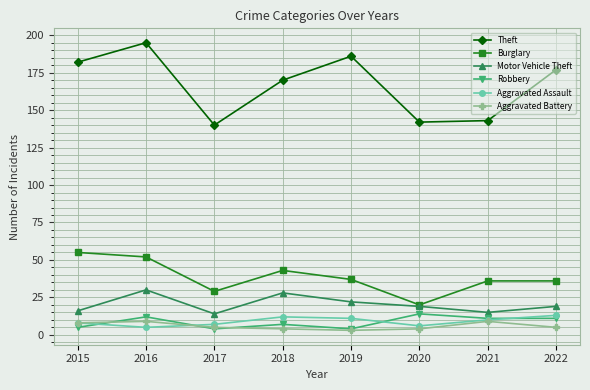

True or false: Aggravated Battery and Burglary cross at least once.

False